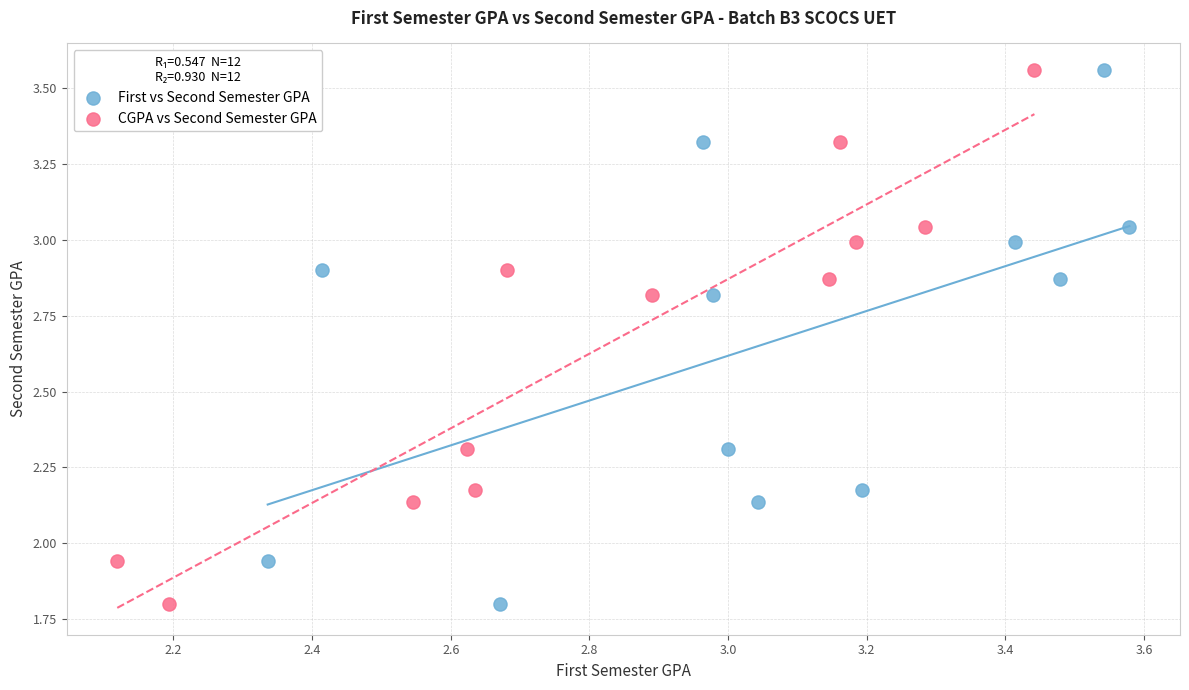

What are all the series names shown in the legend?

First vs Second Semester GPA, CGPA vs Second Semester GPA